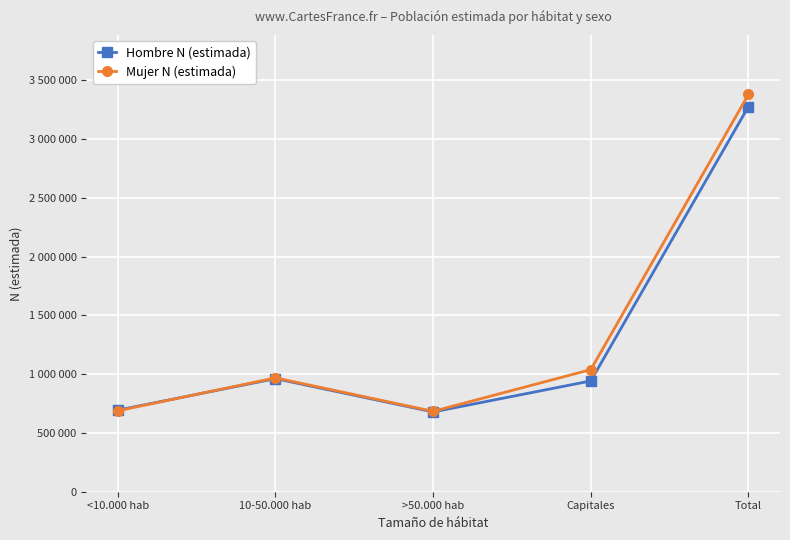

What is the sum of the Mujer N (estimada) values at <10.000 hab and Capitales?

1726963